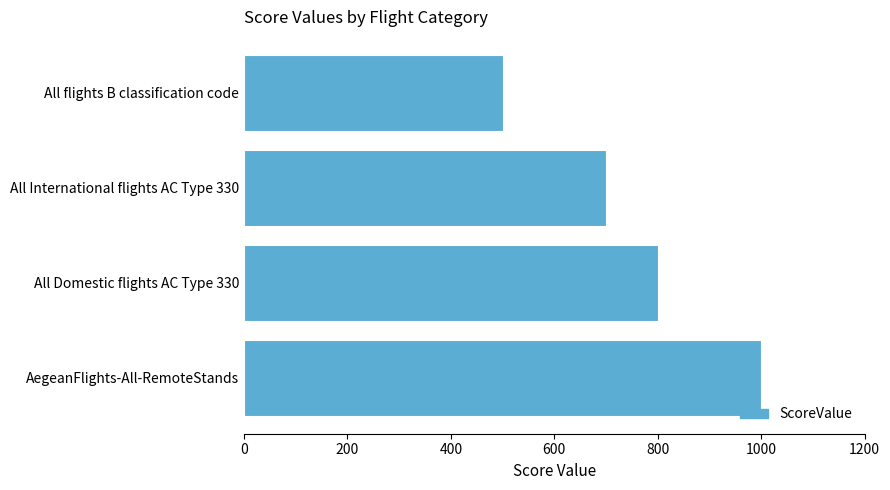

Reading top to bottom, list all the values displayed in this chart.

All flights B classification code=500	All International flights AC Type 330=700	All Domestic flights AC Type 330=800	AegeanFlights-All-RemoteStands=1000